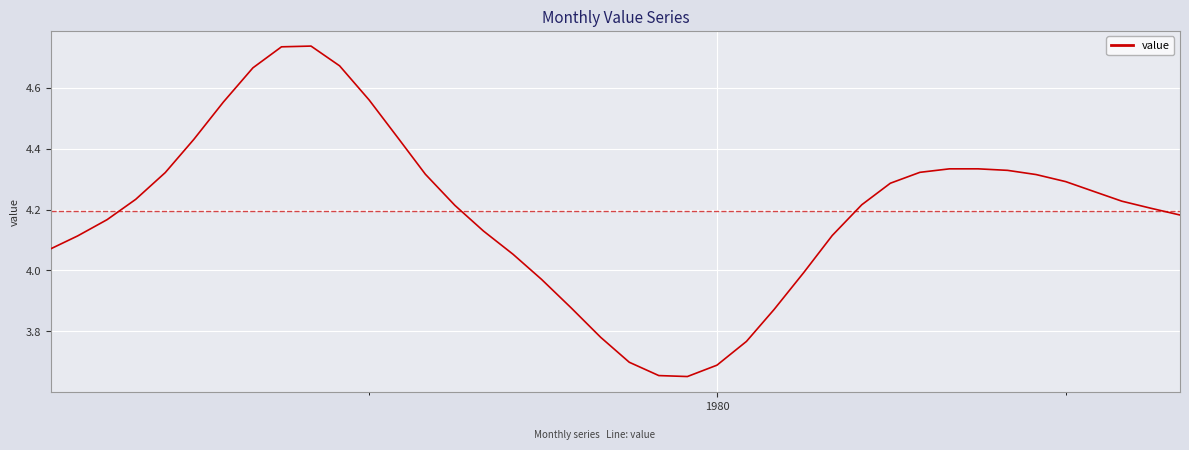

What is the difference between the maximum and minimum values?

1.1